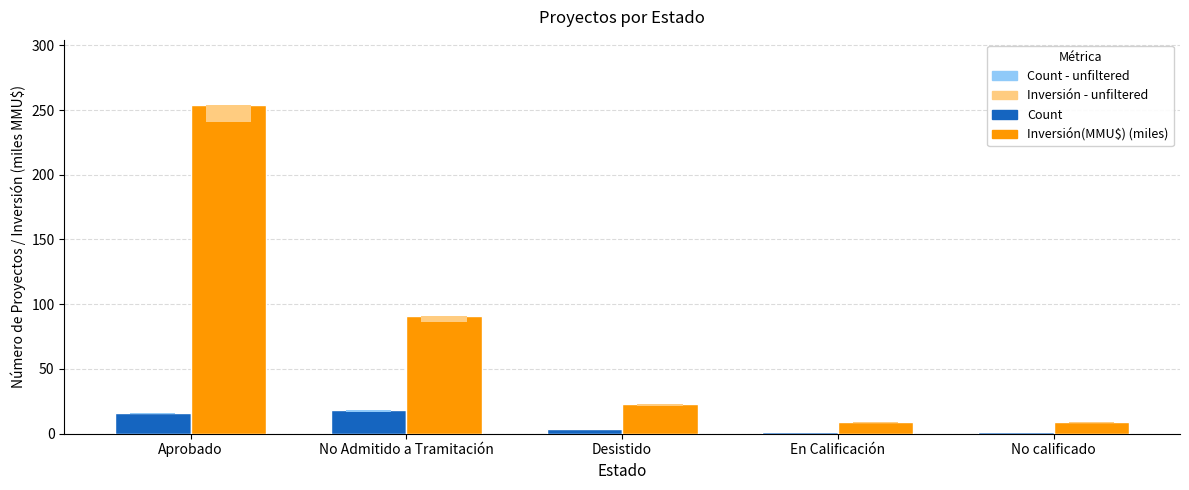

What position from the right is No Admitido a Tramitación?

4